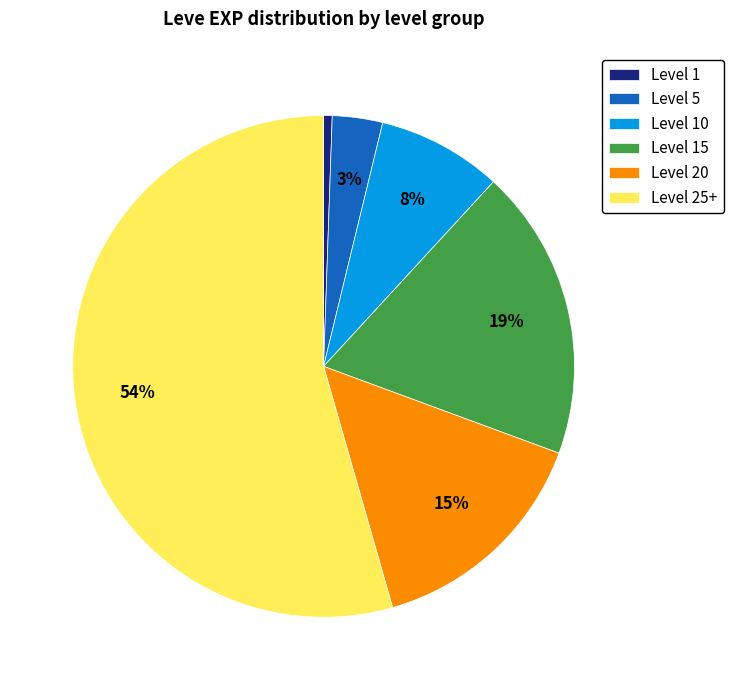

To the nearest percent, what is the average slice percentage?

17%